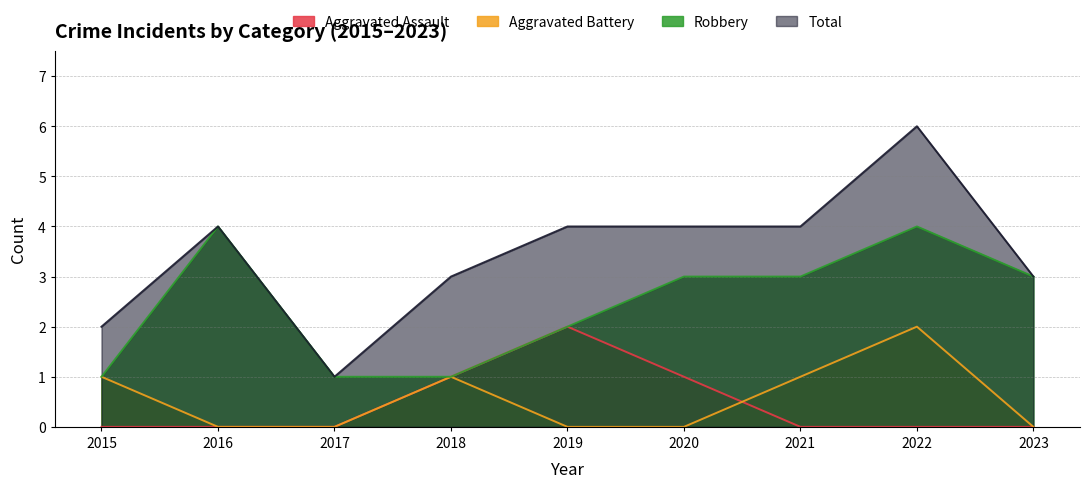

How many interior local peaks does the Aggravated Battery series have?

2